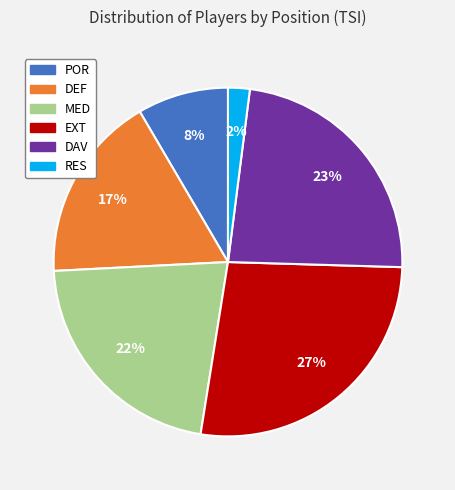

The DAV slice represents 14% of the pie. True or false?

False